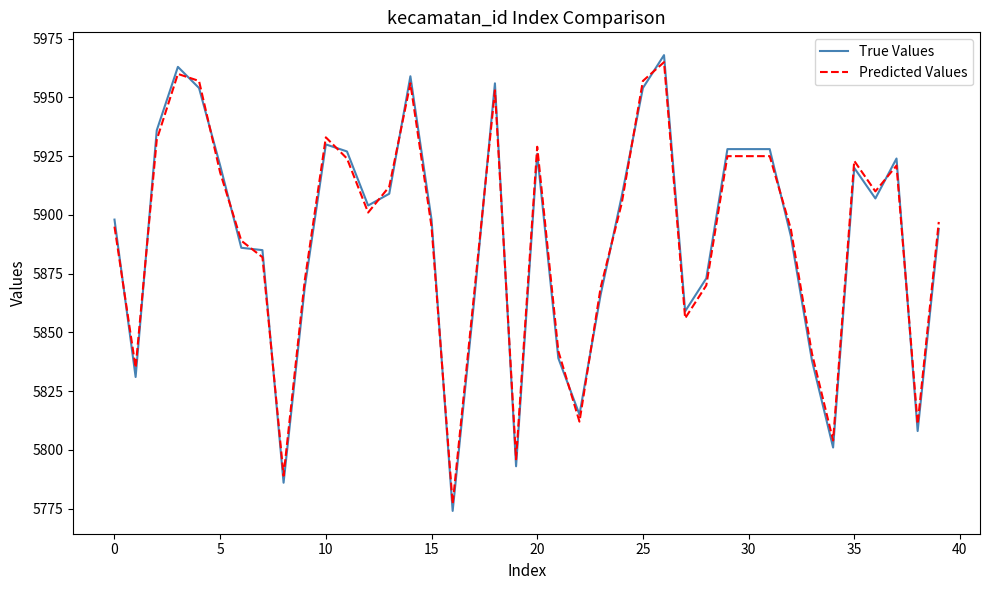

Which series has the widest spread of values?

True Values